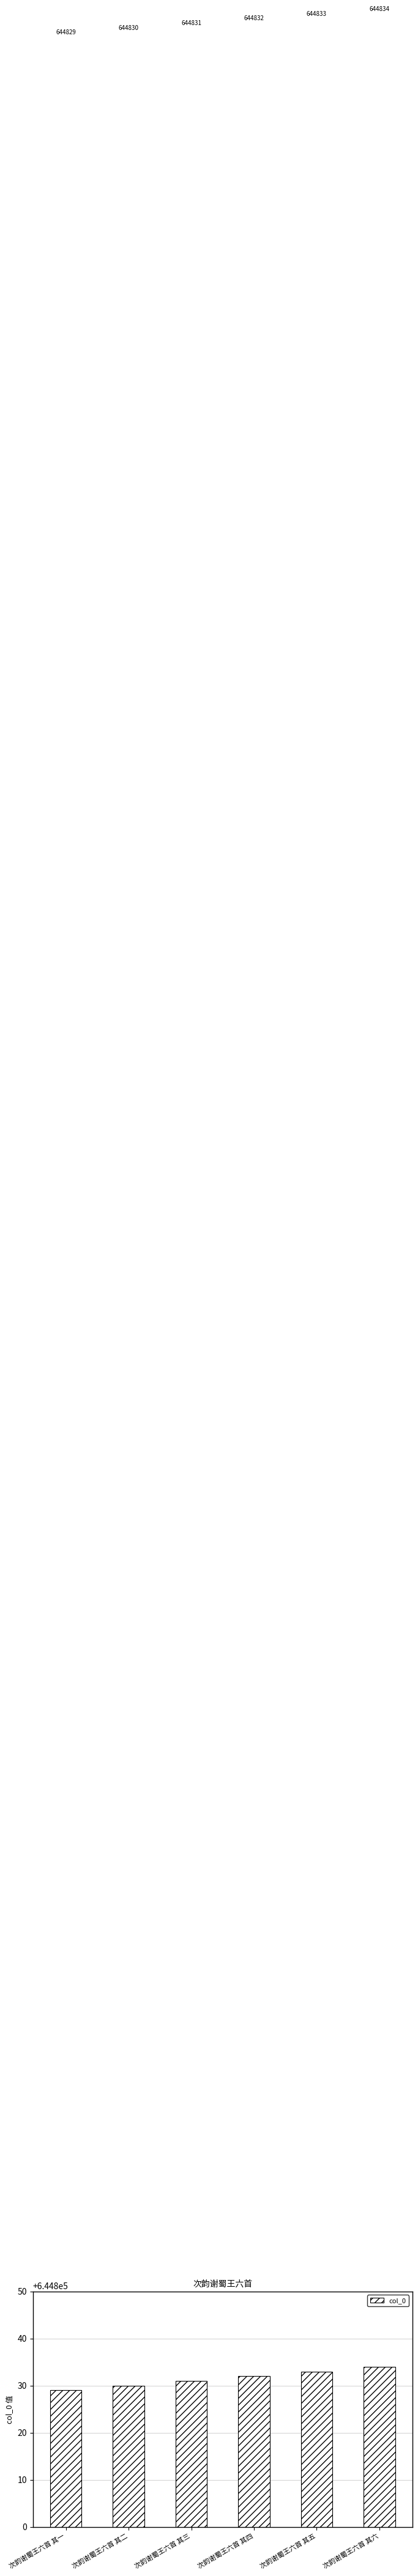

Which has a higher value, 次韵谢蜀王六首 其二 or 次韵谢蜀王六首 其四?

次韵谢蜀王六首 其四